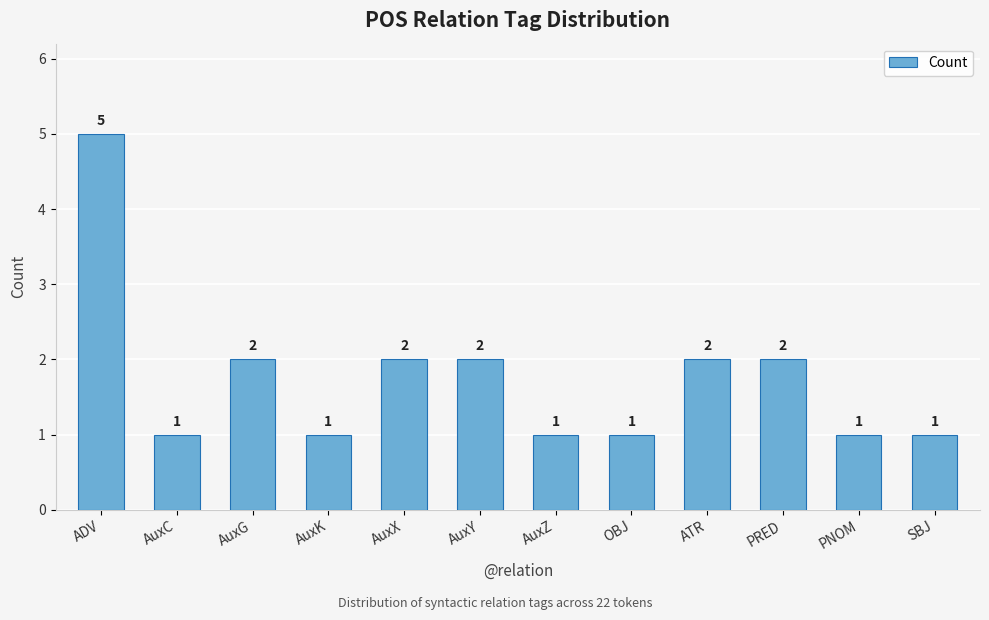

Does the chart contain any negative values?

No